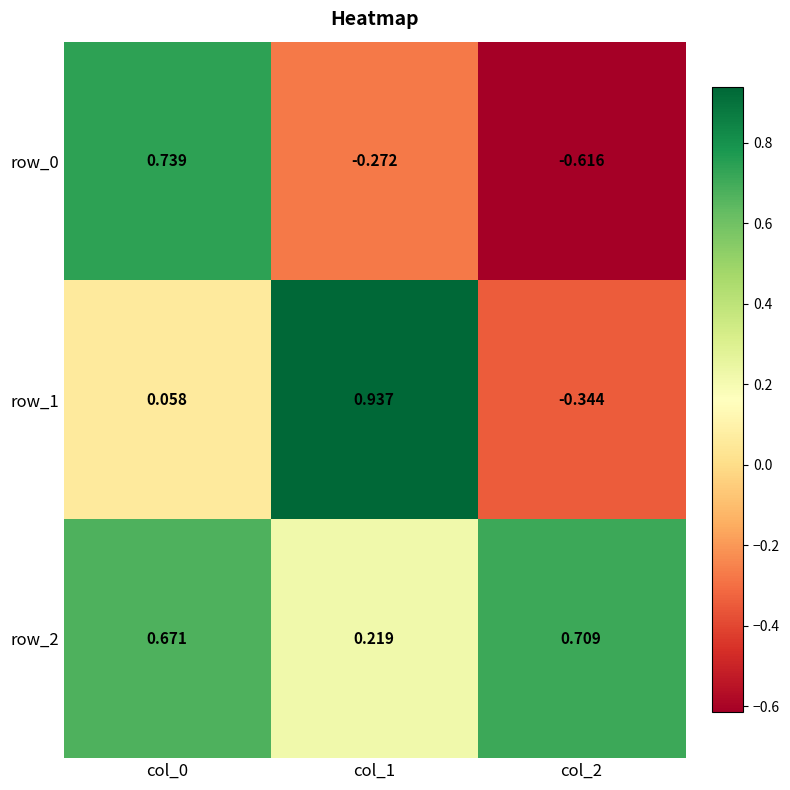

How many data points in row_1 are less than 0?

1